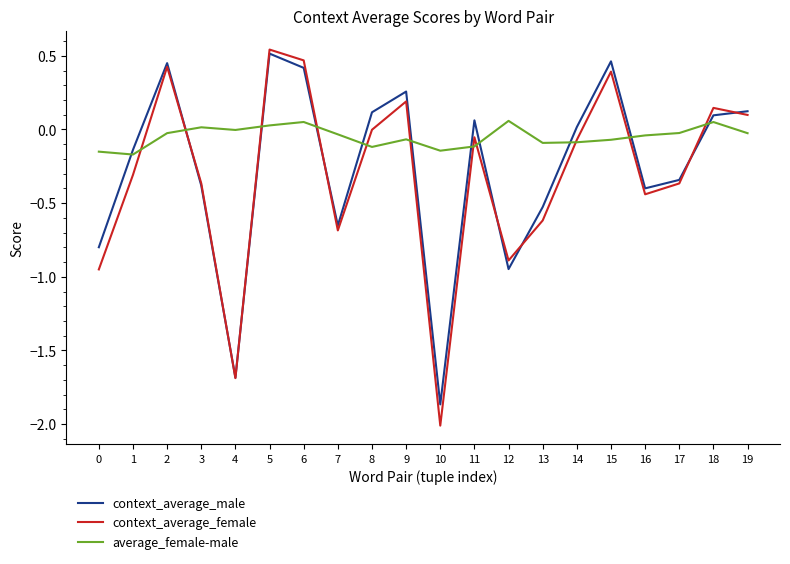

How many intersections are there between average_female-male and context_average_male?

11